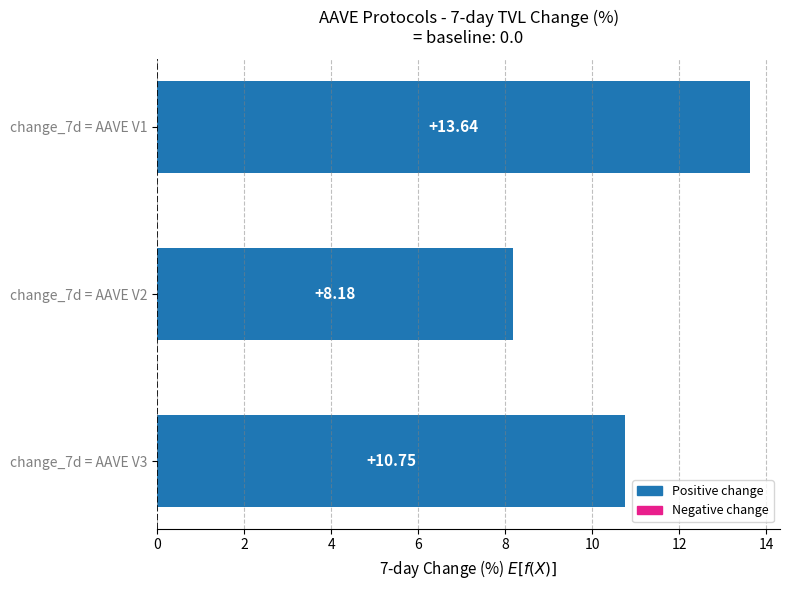

List the labels in order of value, smallest first.

change_7d = AAVE V2, change_7d = AAVE V3, change_7d = AAVE V1